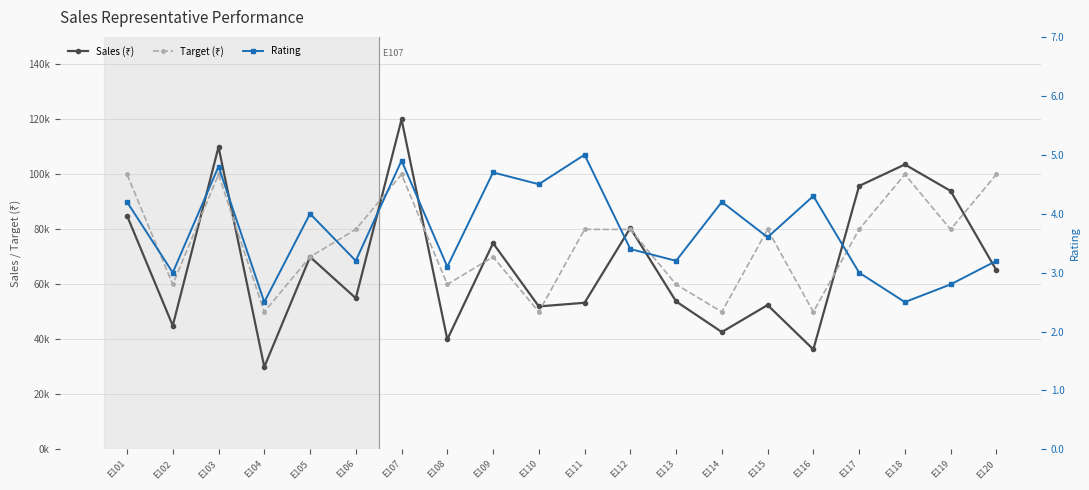

How many data points in Sales (₹) are above 65152?

9